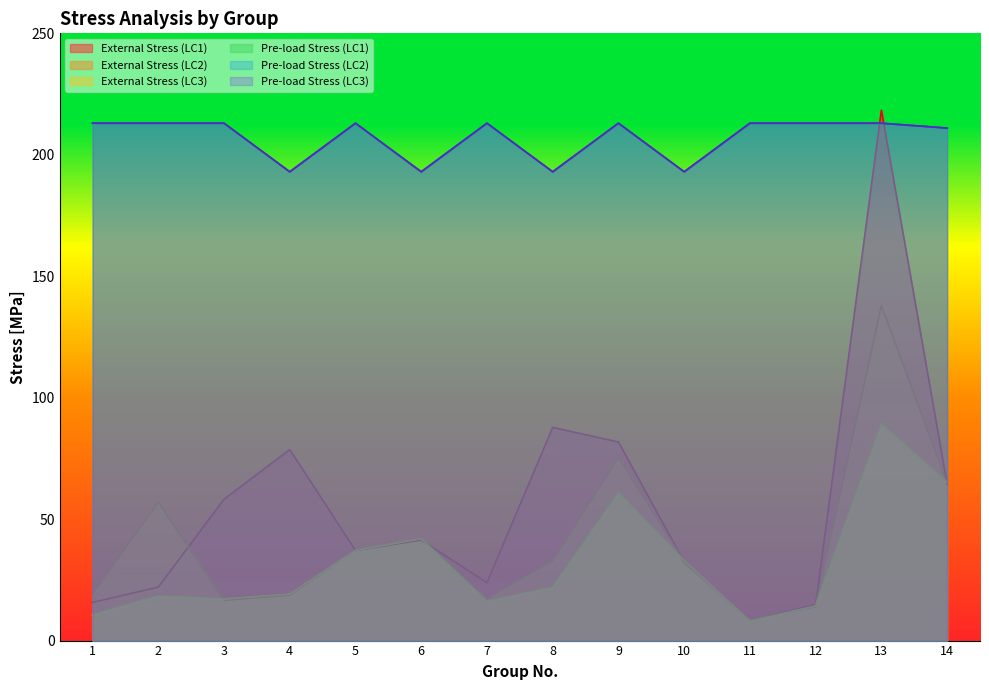

At 14, list the series in order from smallest to largest.

External Stress (LC1), External Stress (LC2), External Stress (LC3), Pre-load Stress (LC1), Pre-load Stress (LC2), Pre-load Stress (LC3)